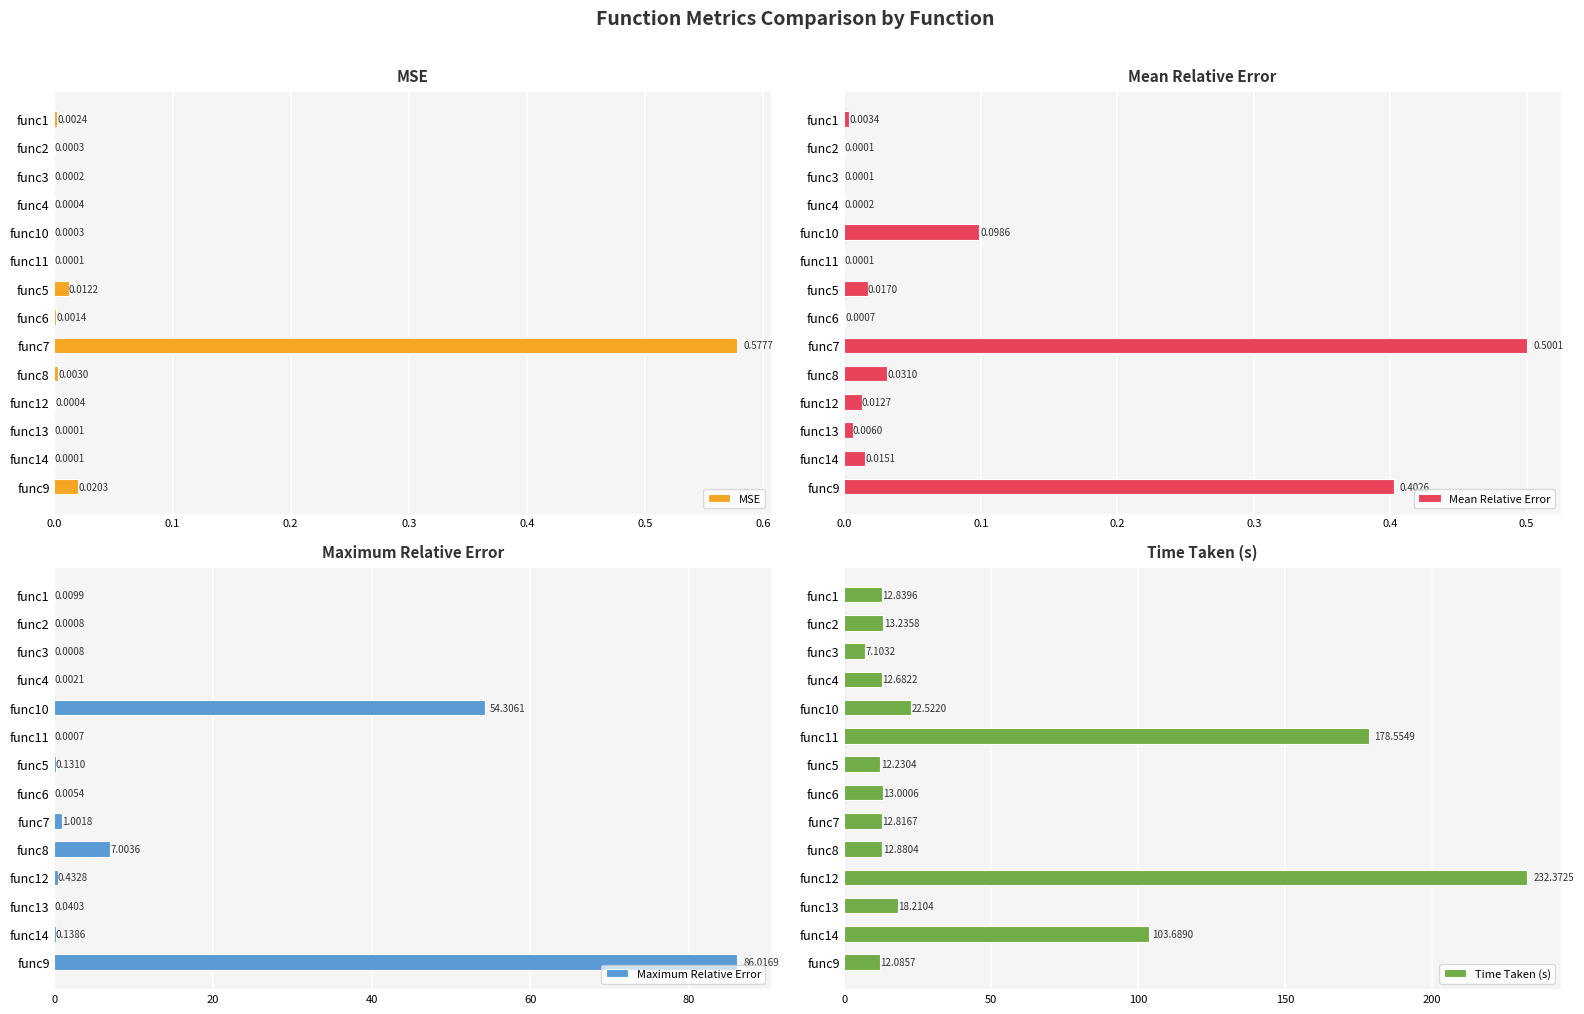

What is the sum of the Maximum Relative Error values at func9 and func6?

86.0